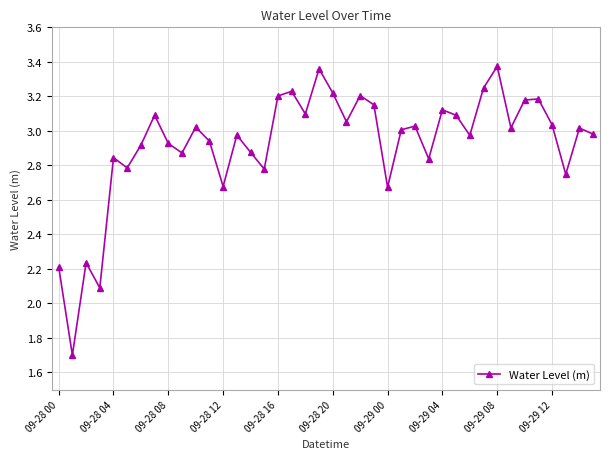

What is the difference between the second highest and minimum values?

1.7